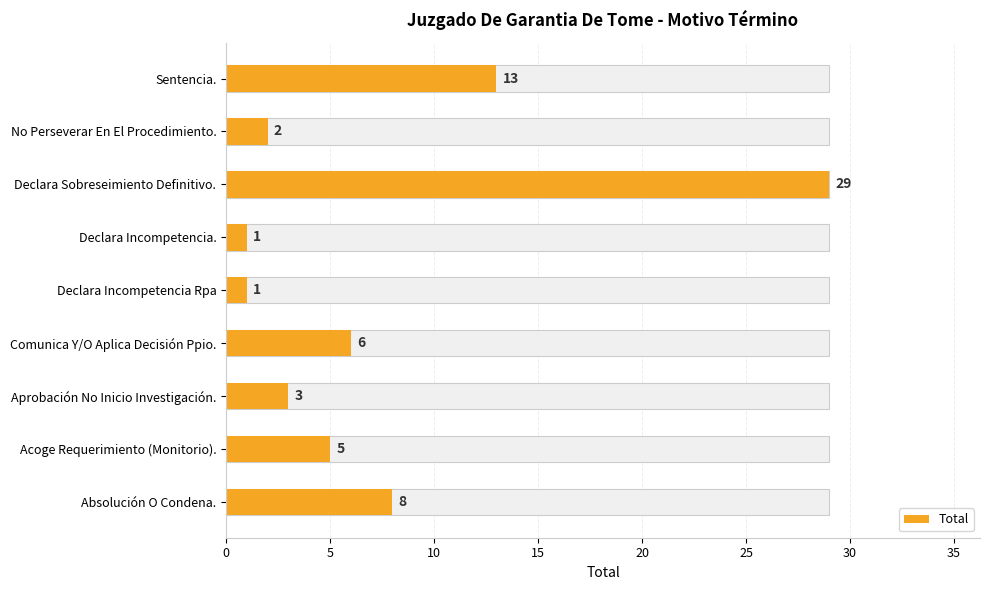

What is the maximum value shown in the chart?

29